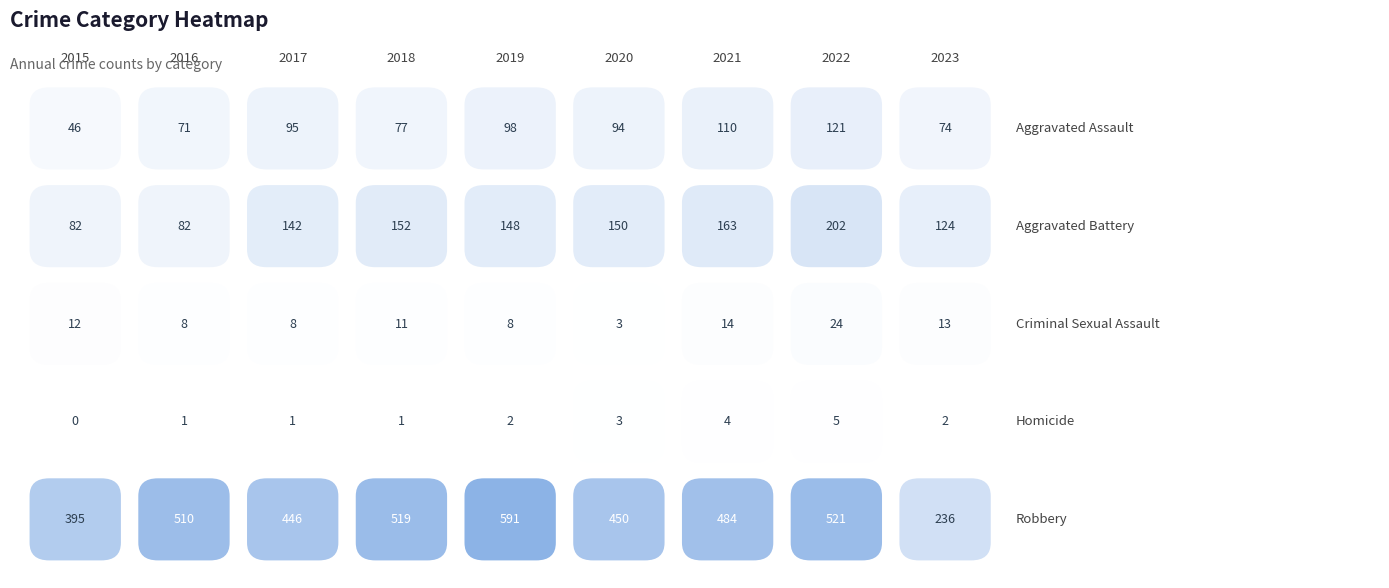

The value of Robbery at 2015 is 395. True or false?

True